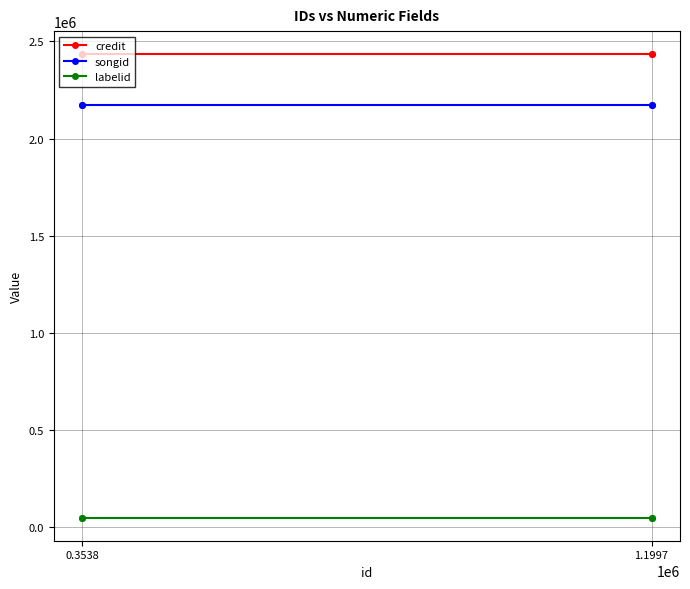

The labelid series shows 50425 at 0.3538. True or false?

True